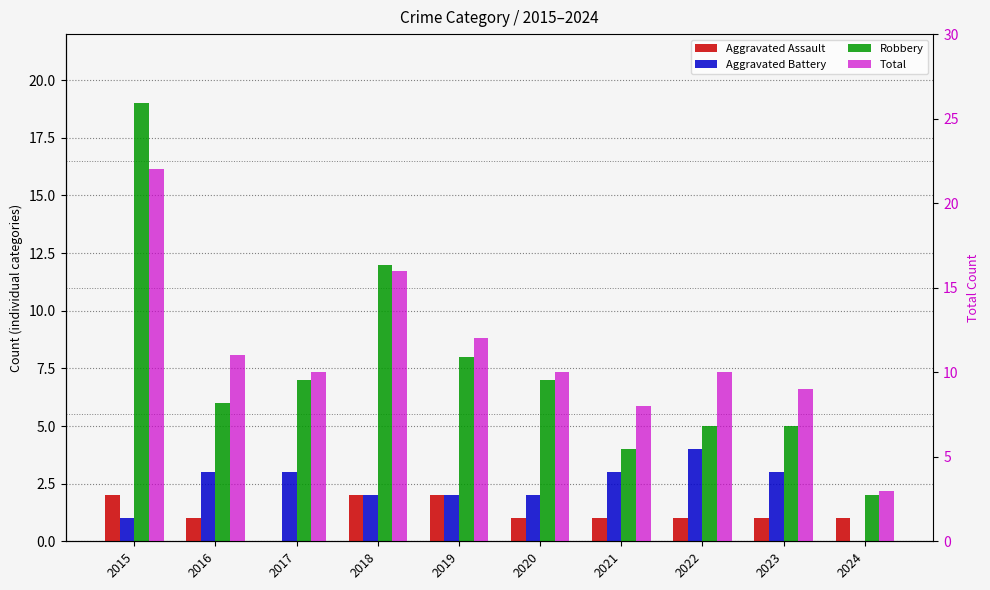

How many series are shown in this chart?

4